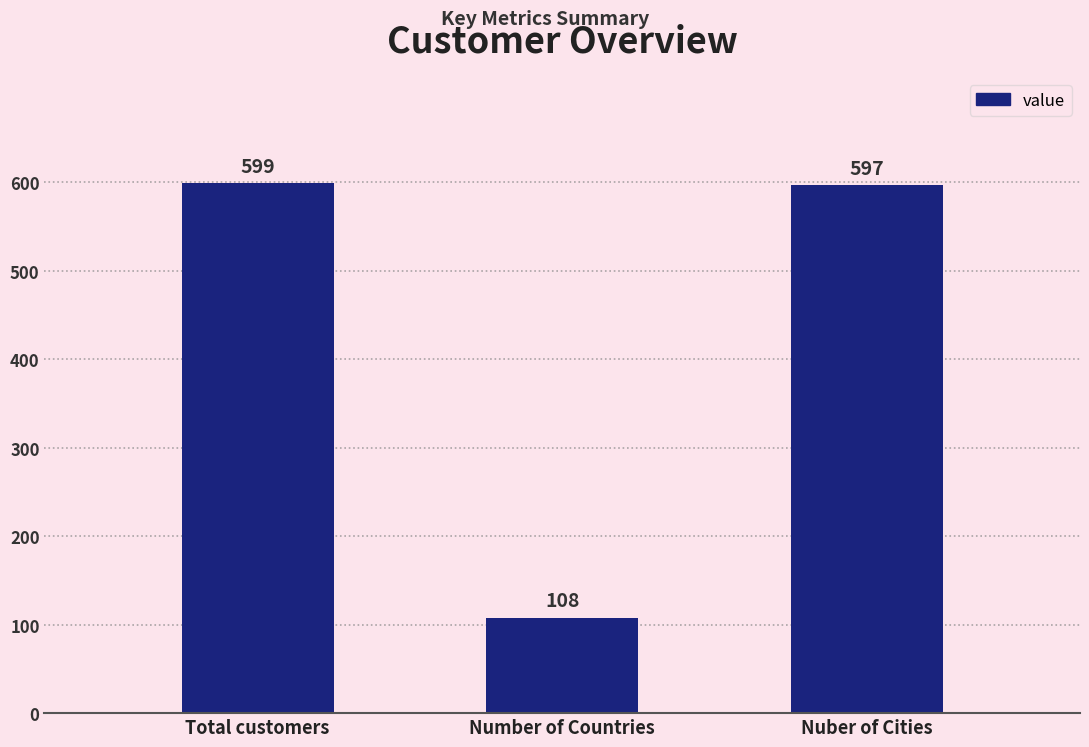

Rank the categories by value from highest to lowest.

Total customers, Nuber of Cities, Number of Countries